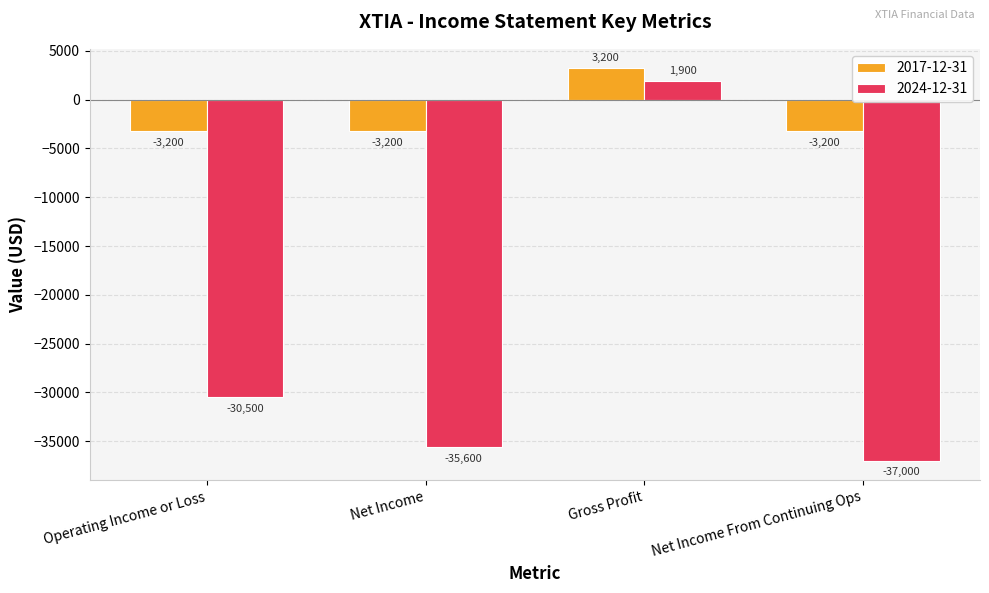

How many positive values does the 2024-12-31 series have?

1